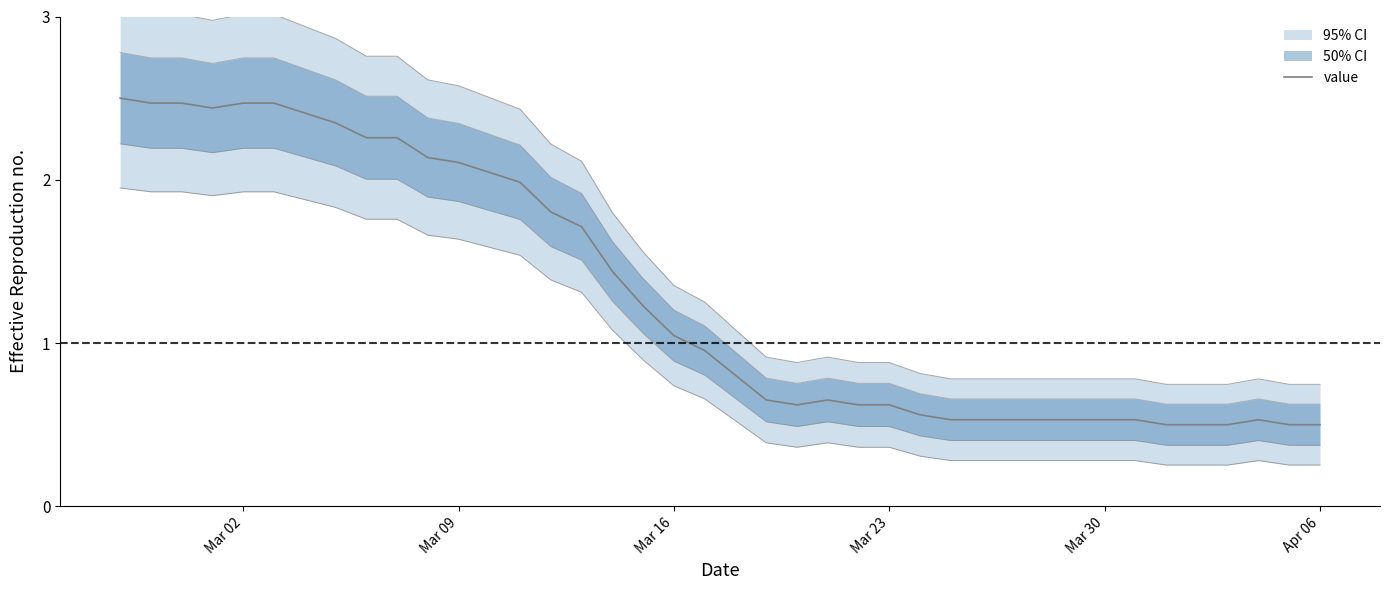

How many lines are shown in the chart?

1